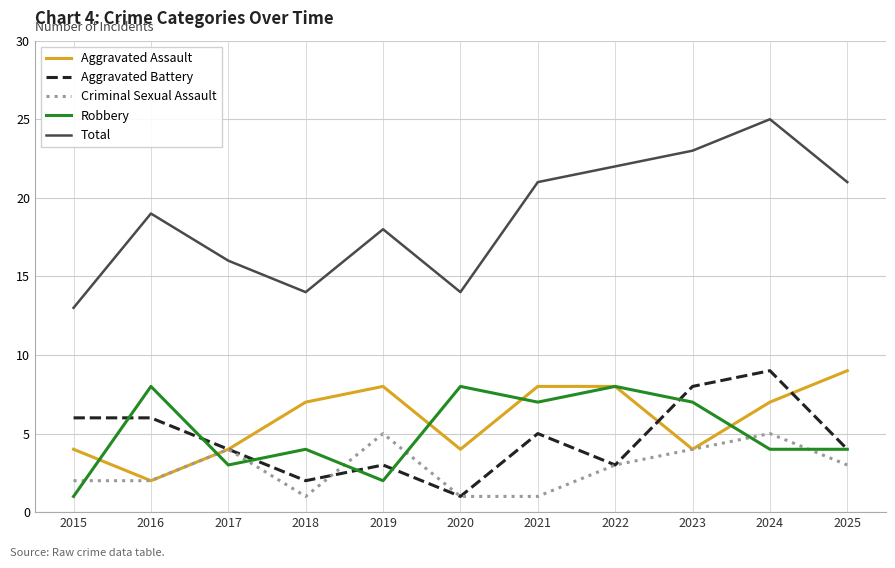

Does the chart display data point markers on the line(s)?

No